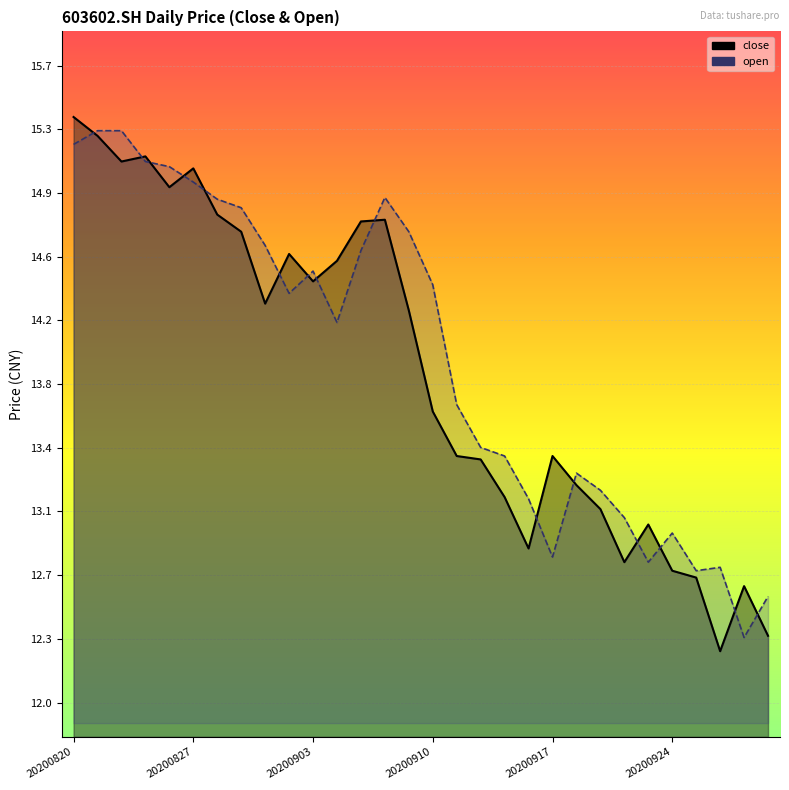

Which has a higher value, 7 or 23?

7